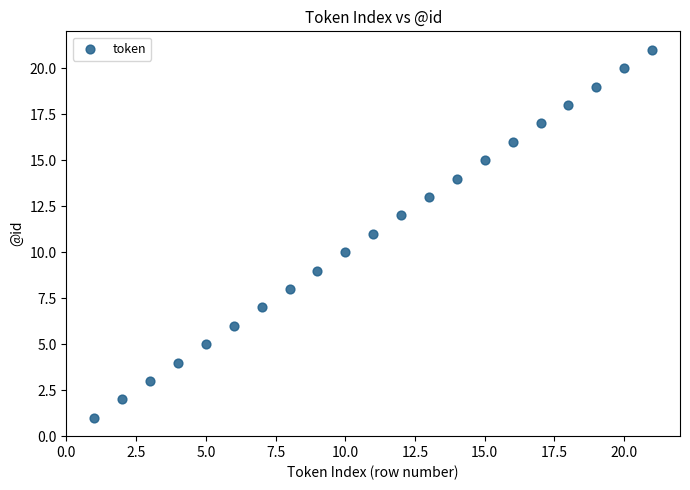

What is the range of Y values (max minus min)?

20